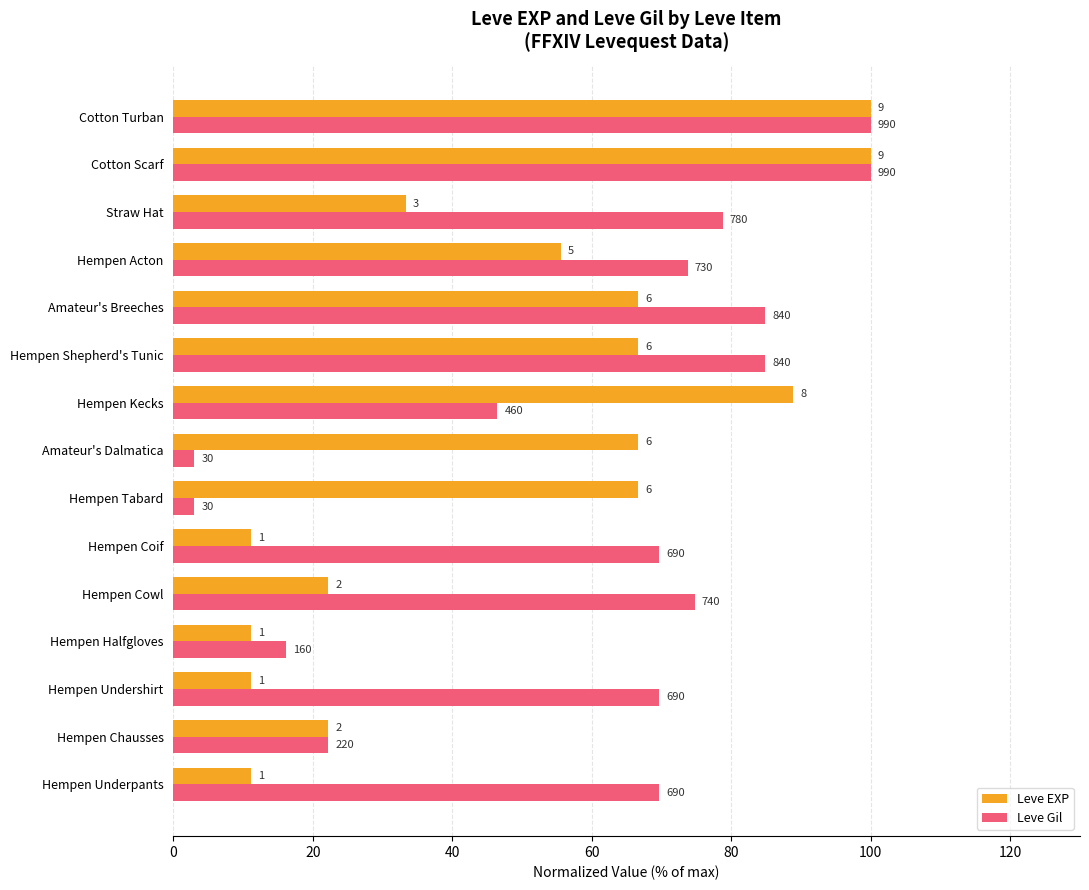

What is the maximum value shown in the chart?

100.0